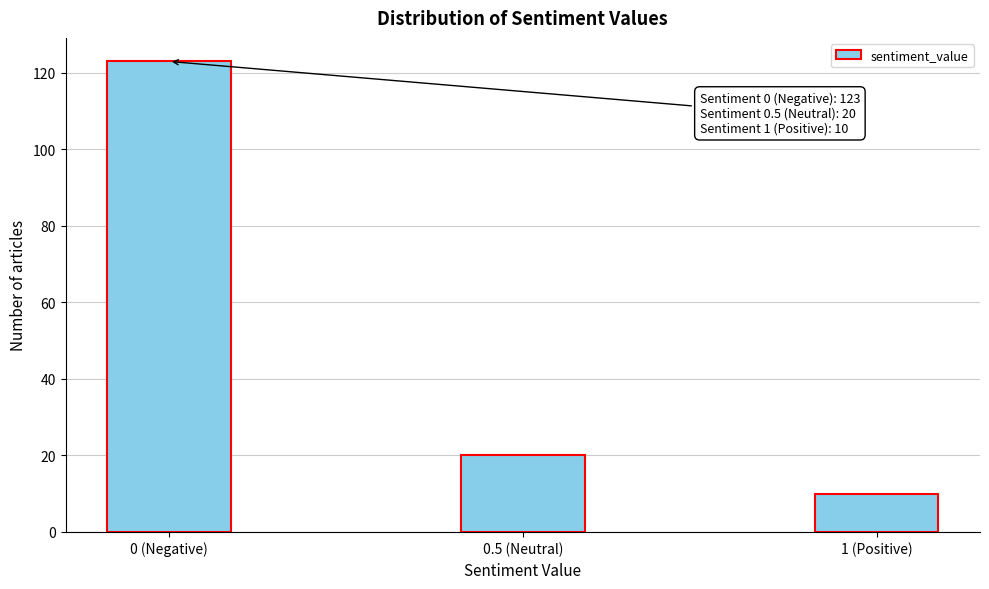

Reading left to right, extract all data points from this chart.

123	20	10